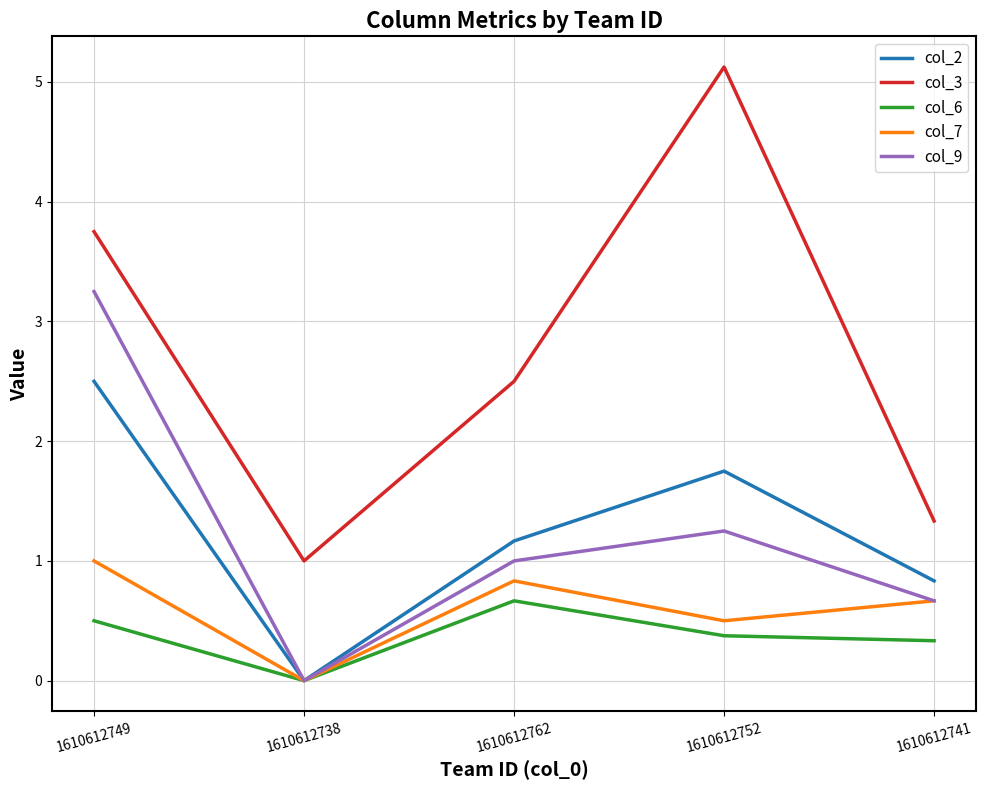

True or false: col_7 and col_3 intersect in this chart.

False